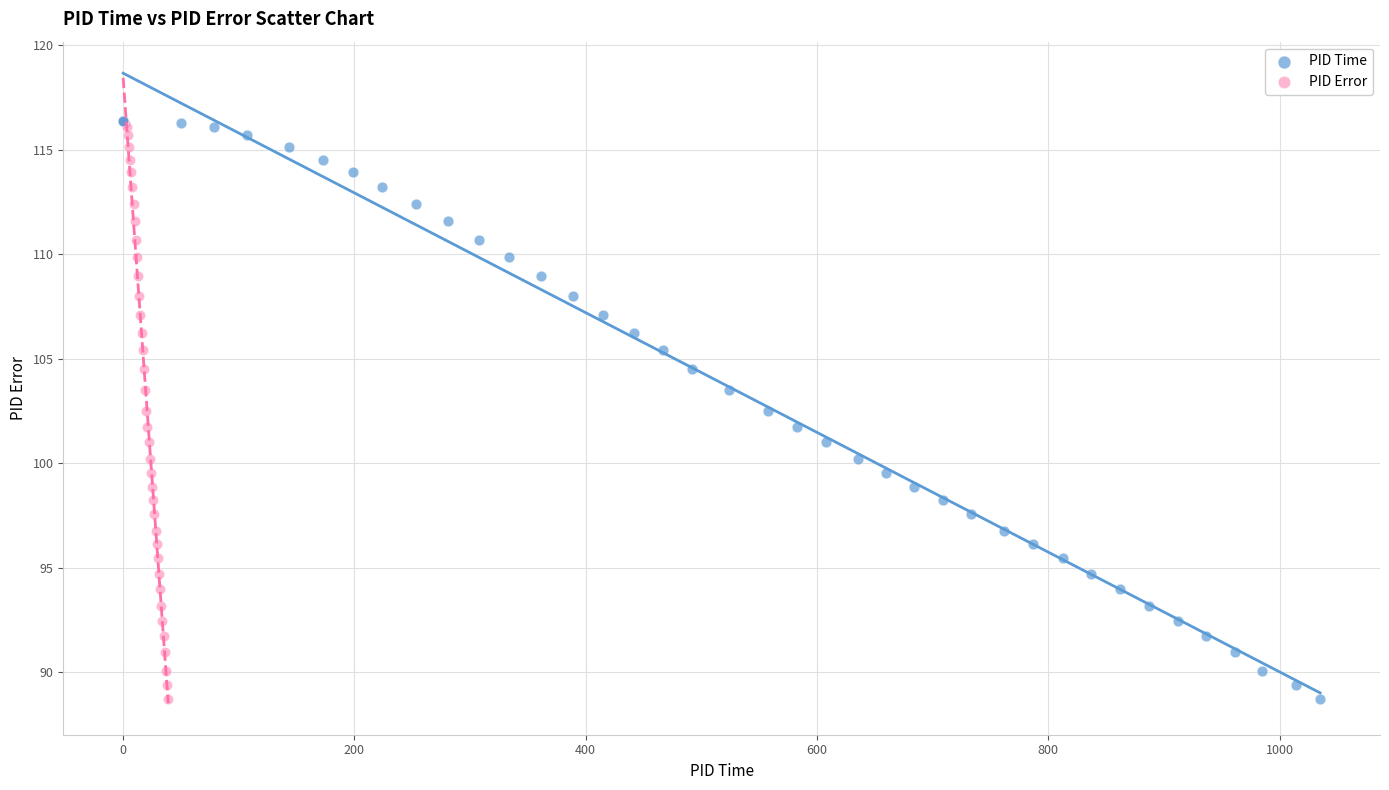

What are all the series names shown in the legend?

PID Time, PID Error